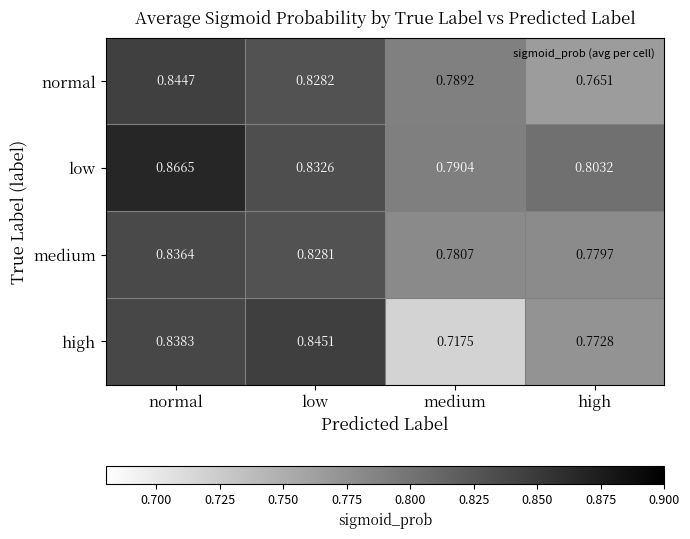

Which category has the highest value across all series?

normal